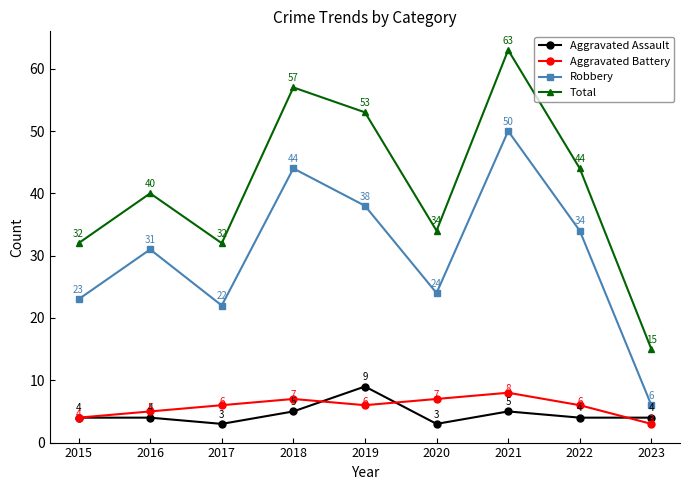

The value of Aggravated Assault at 2015 is 4. True or false?

True